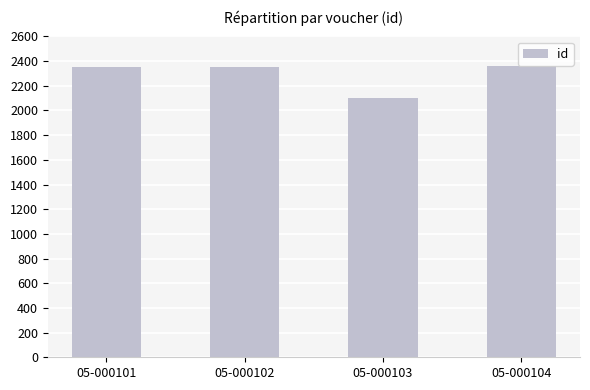

True or false: the data shows 2101 at 05-000103.

True